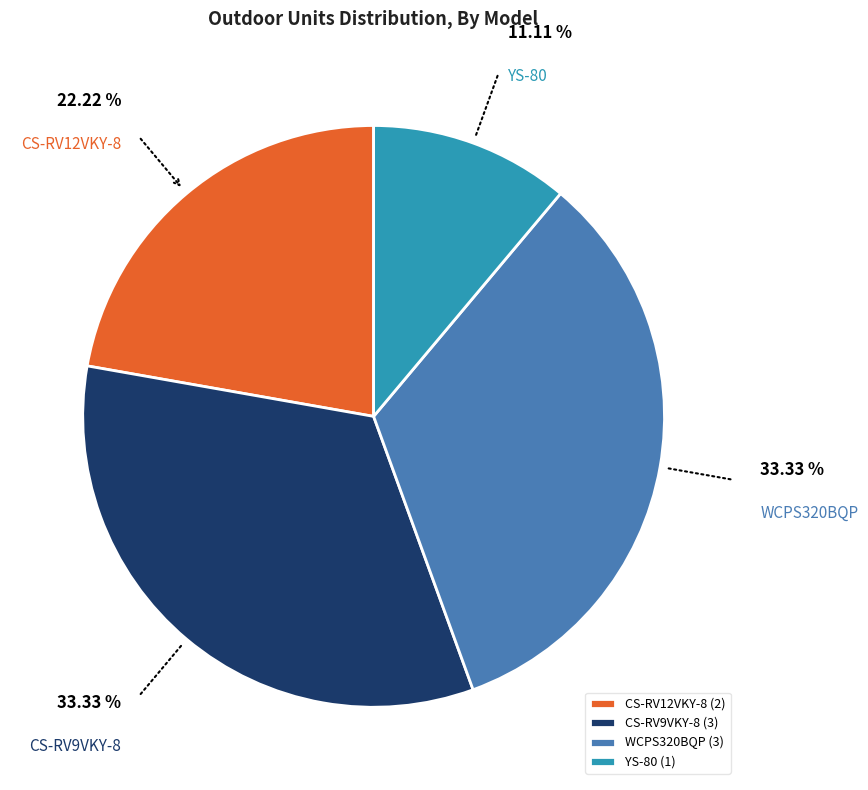

Count the number of slices in the pie.

4